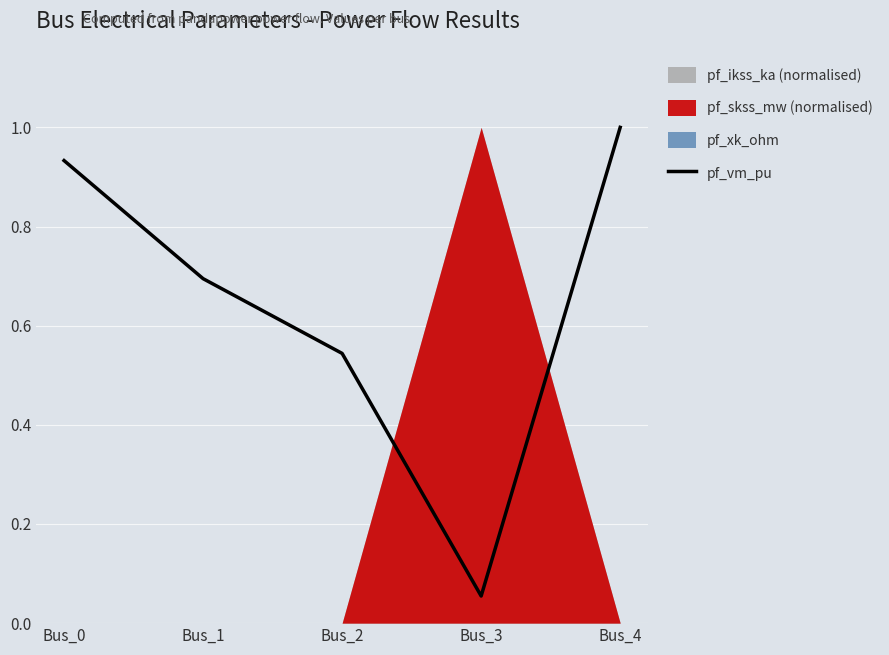

Reading left to right, transcribe all the data shown in this chart.

0.9	0.7	0.5	0.1	1.0